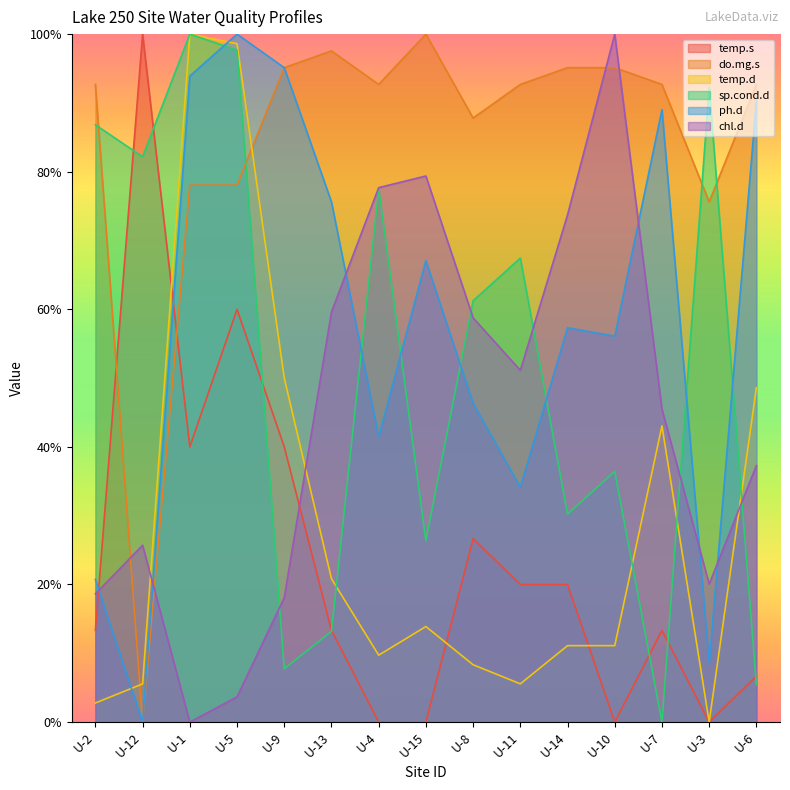

Where is the first local minimum for temp.d?

U-4